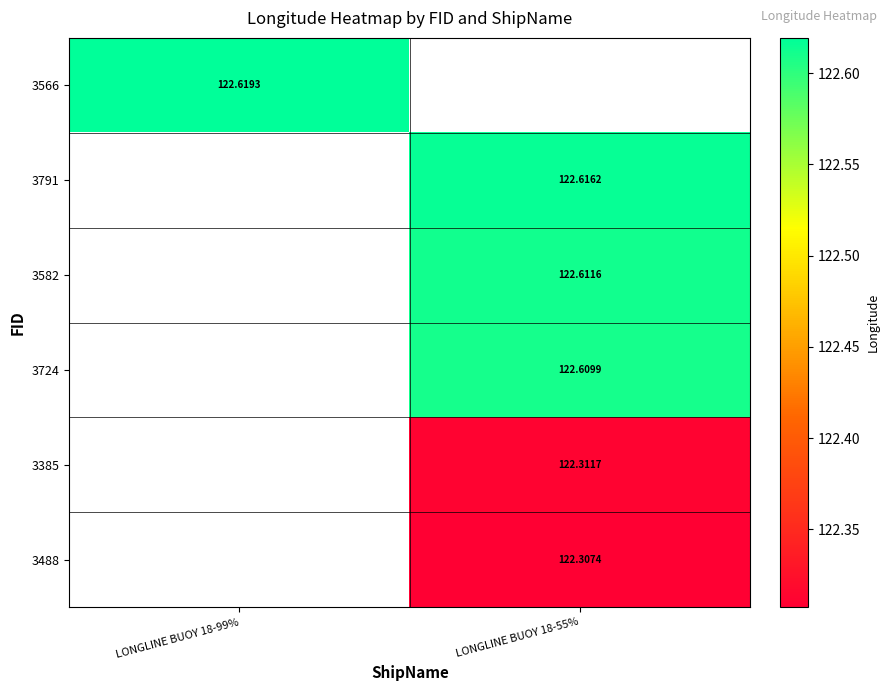

Rank the series by their maximum value, from highest to lowest.

3566, 3791, 3582, 3724, 3385, 3488